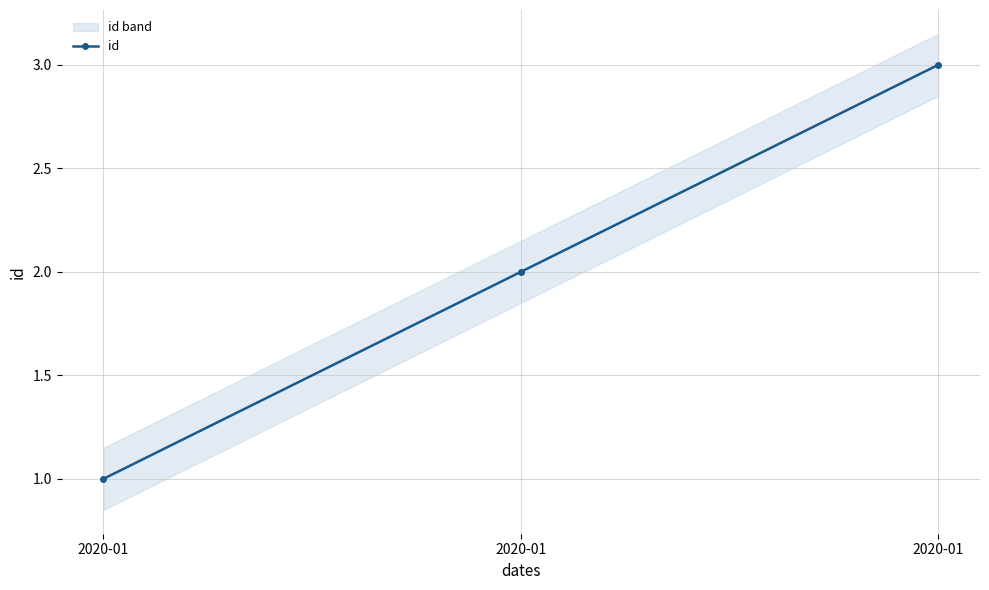

What value does the data have at 2020-01?

3